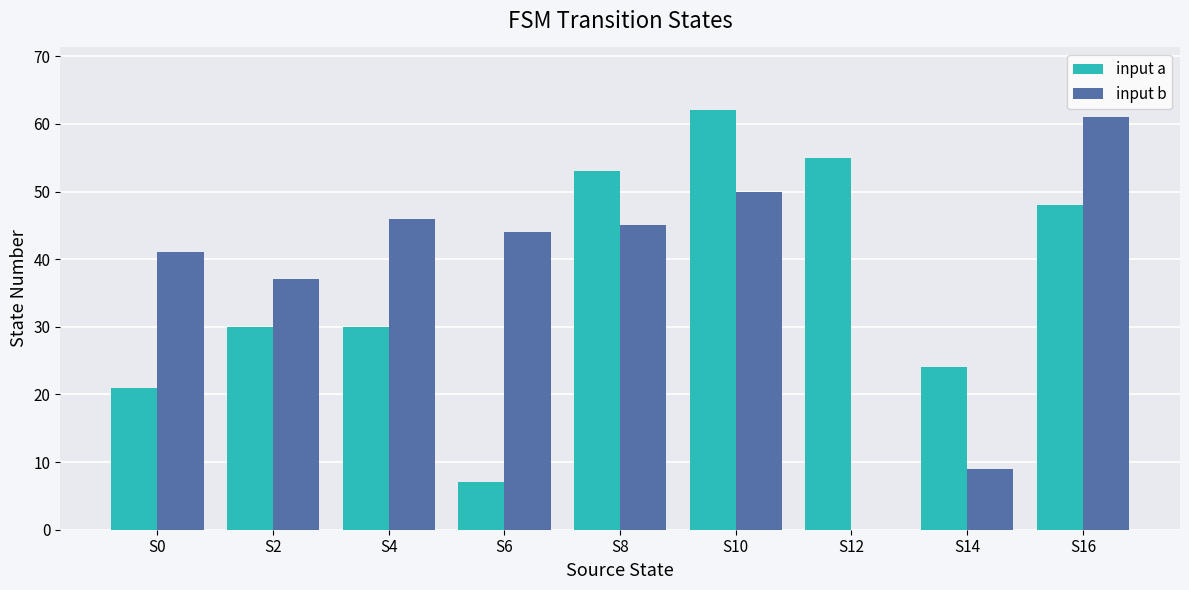

Is the value of input b at S4 greater than the value of input a at S12?

No